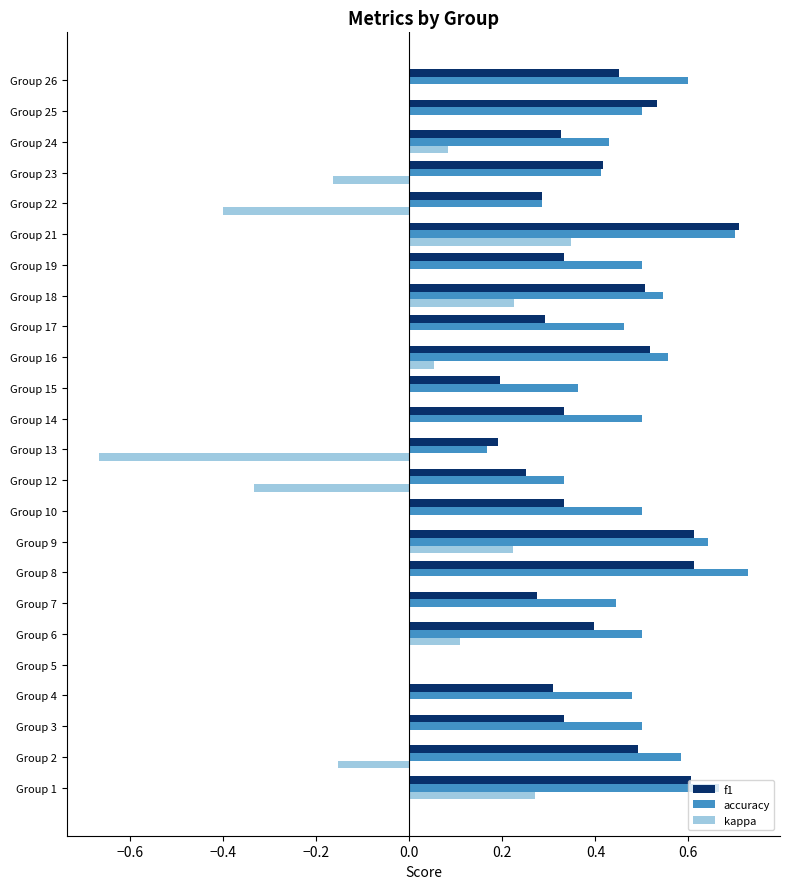

Which series changed the most between Group 13 and Group 19?

kappa